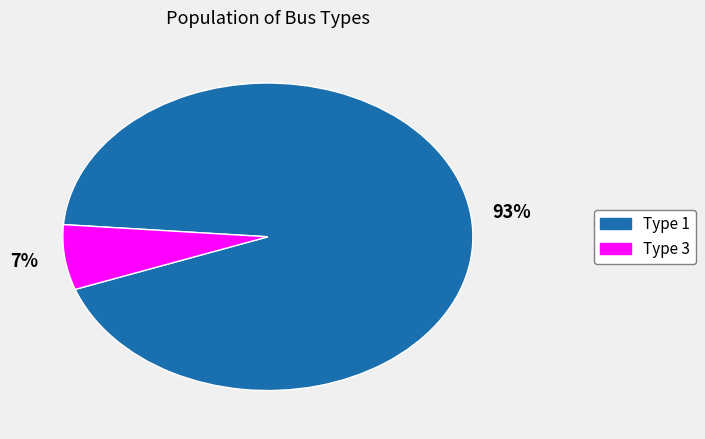

The Type 3 slice represents 7% of the pie. True or false?

True